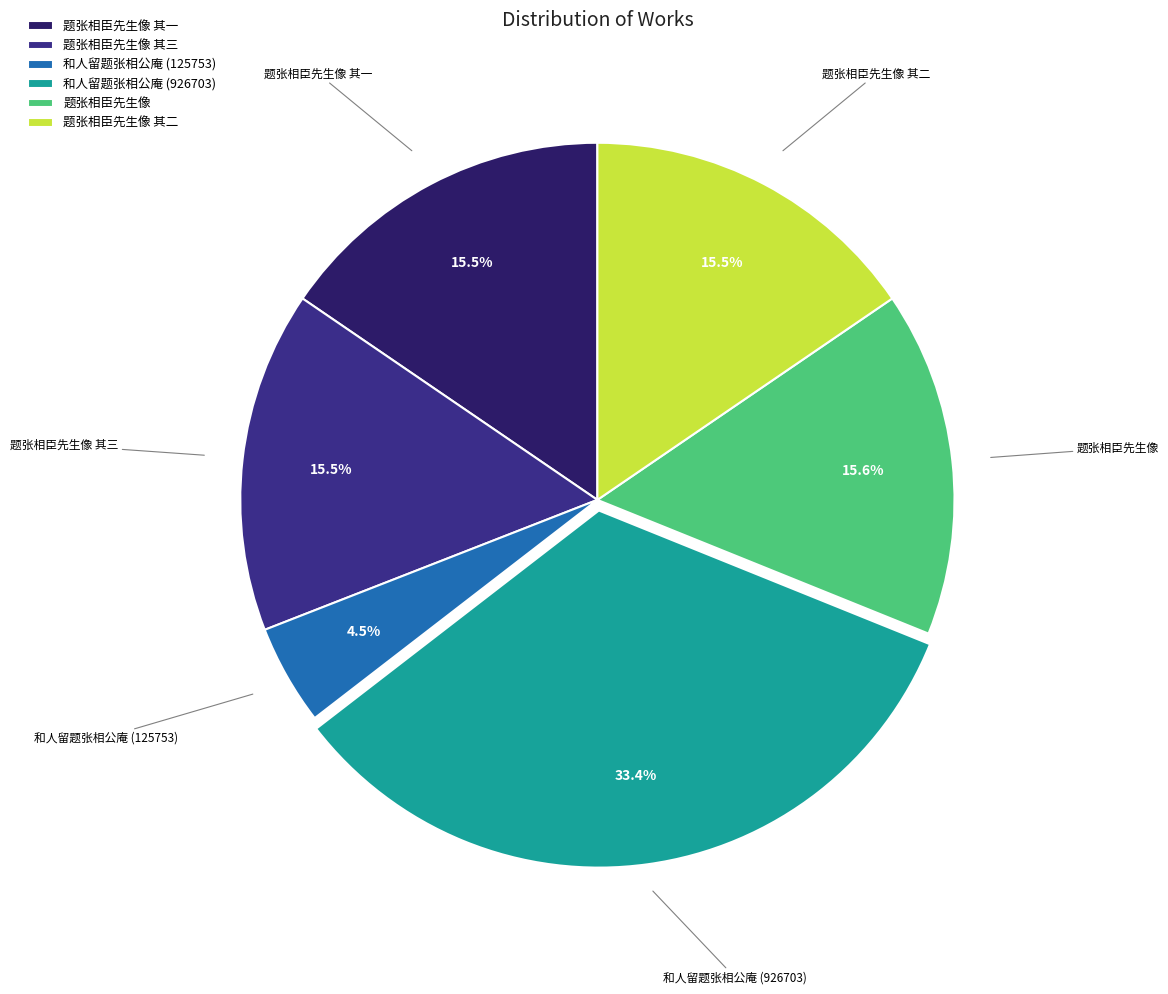

True or false: 题张相臣先生像 其一 accounts for 21% of the total.

False